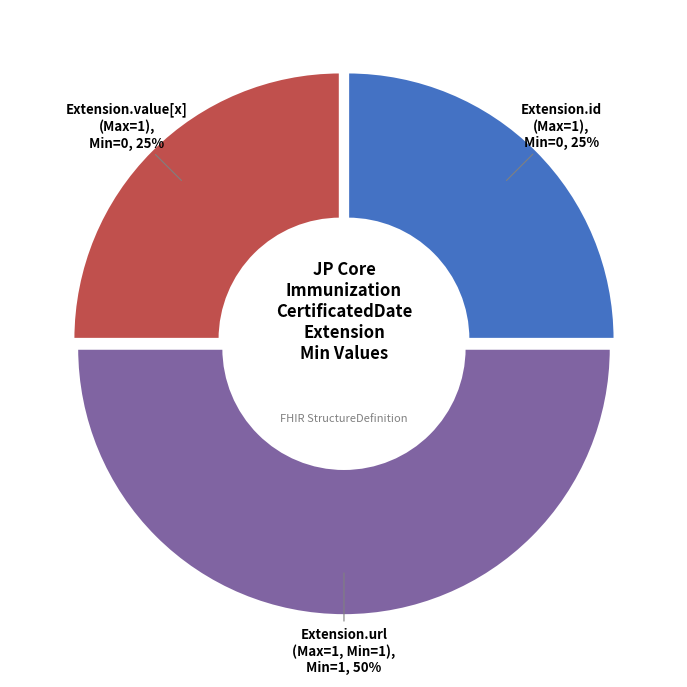

How many slices are in this pie chart?

3